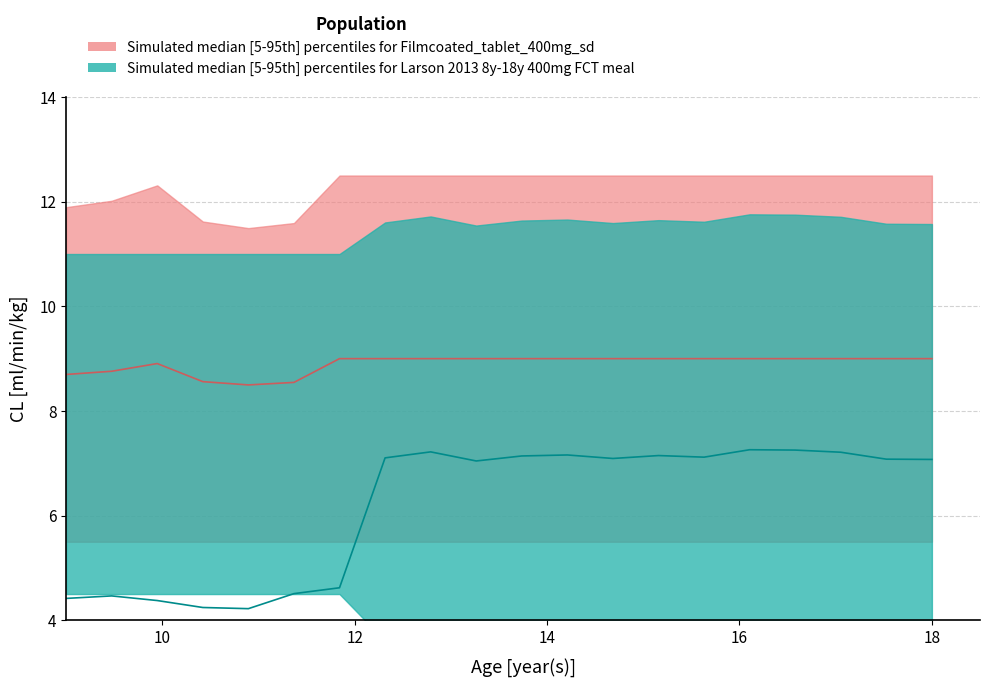

Between 15 and 12, which is larger?

15